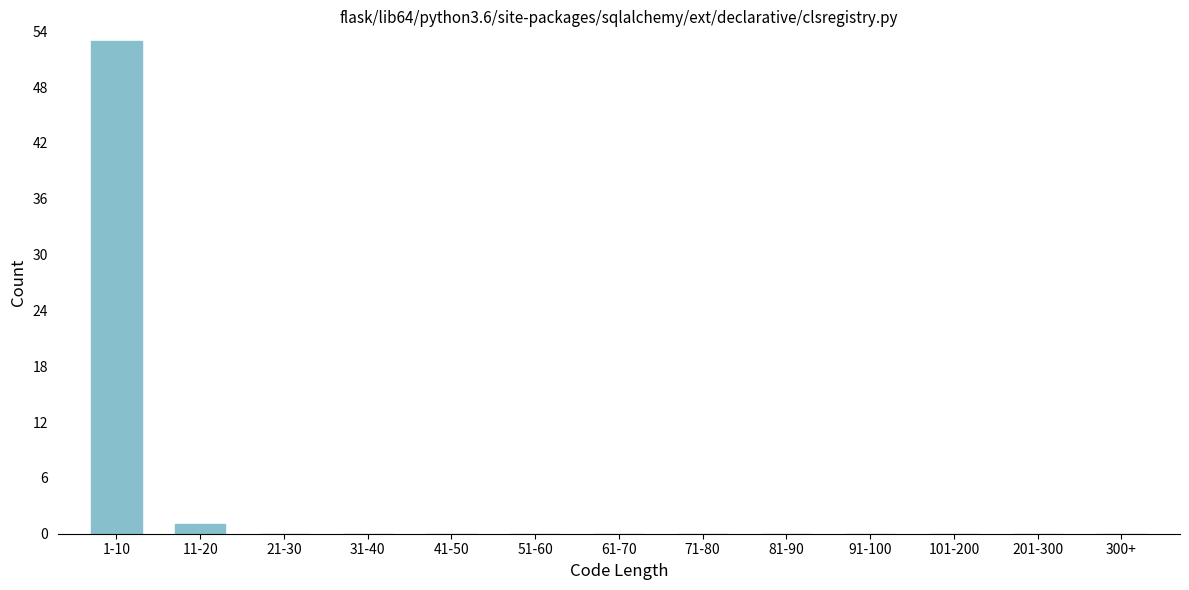

The chart shows a value of 0 at 201-300. True or false?

True